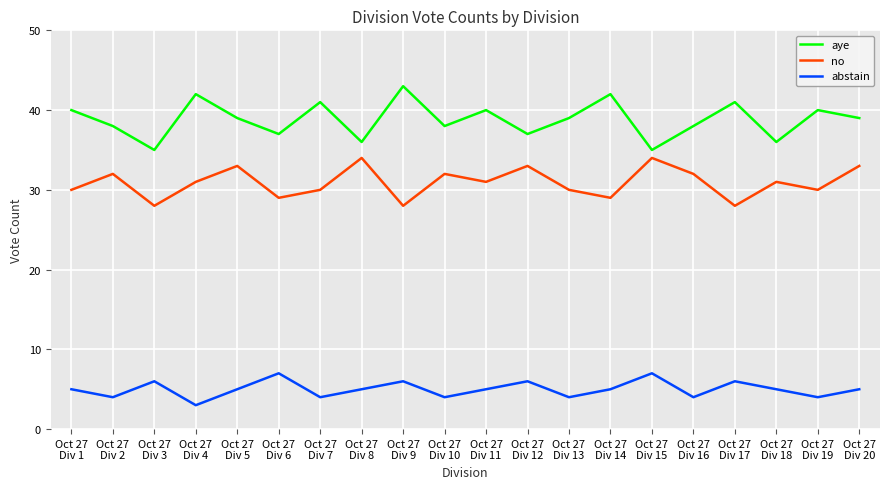

What is the spread (max minus min) of values at Oct 27
Div 1?

35